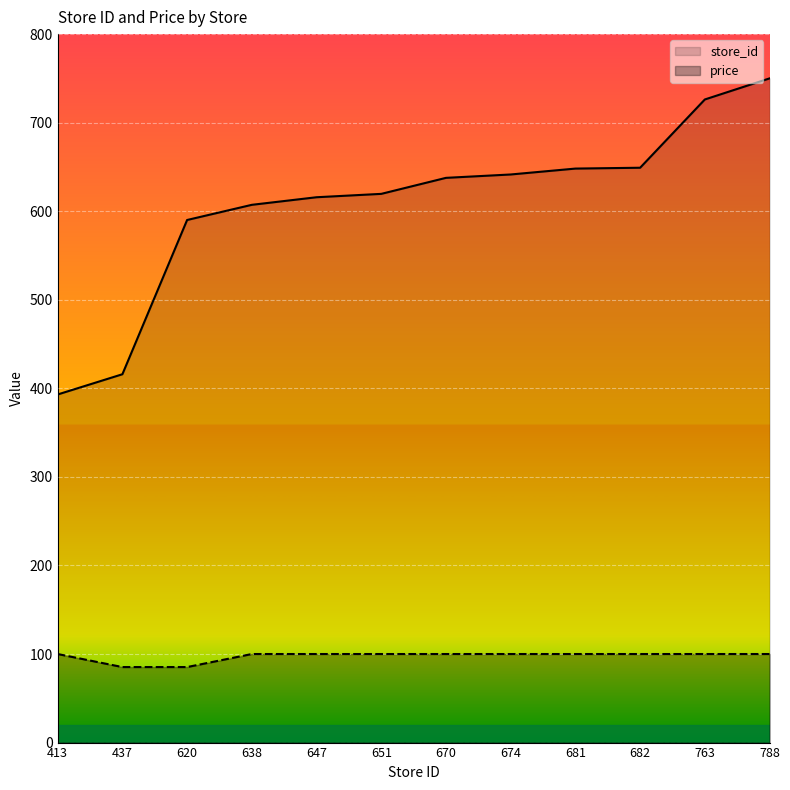

List the series in order of their overall mean, highest first.

store_id, price